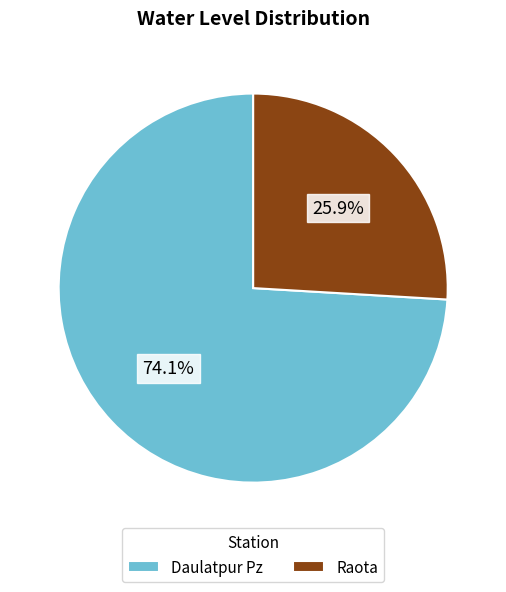

What percentage is NOT represented by Raota?

74.1%